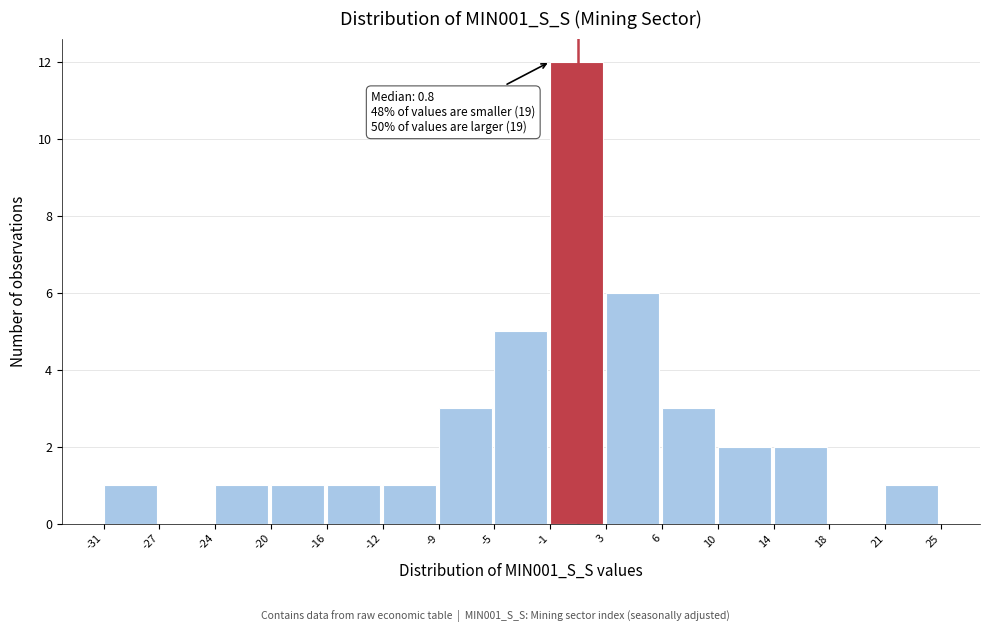

Which range on the x-axis has the tallest bar?

-1 to 3